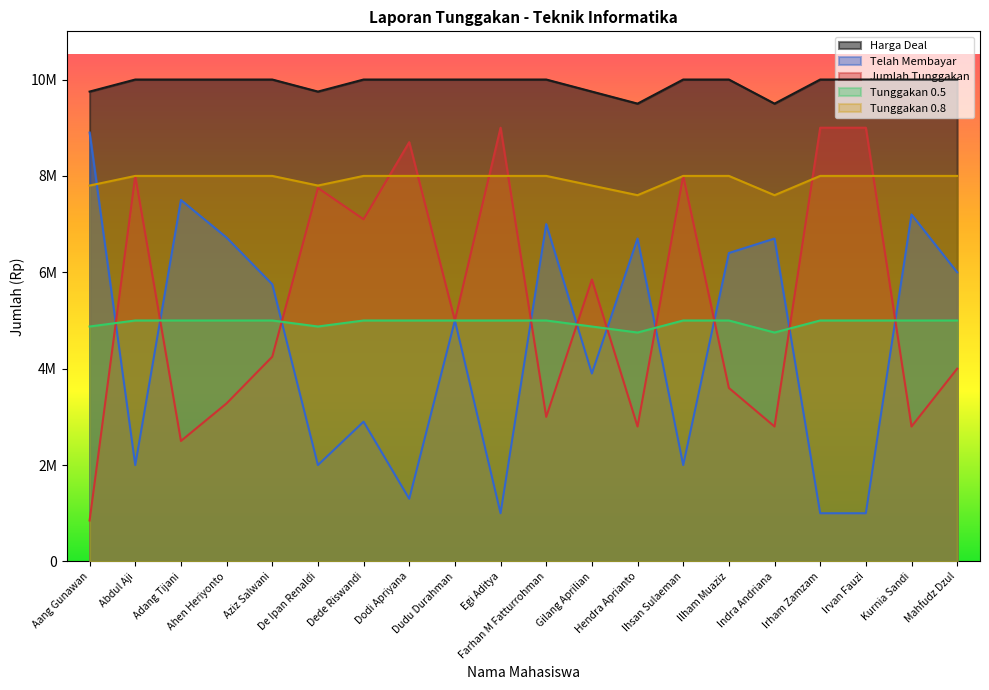

Rank the series at Egi Aditya from lowest to highest value.

Telah Membayar, Tunggakan 0.5, Tunggakan 0.8, Jumlah Tunggakan, Harga Deal